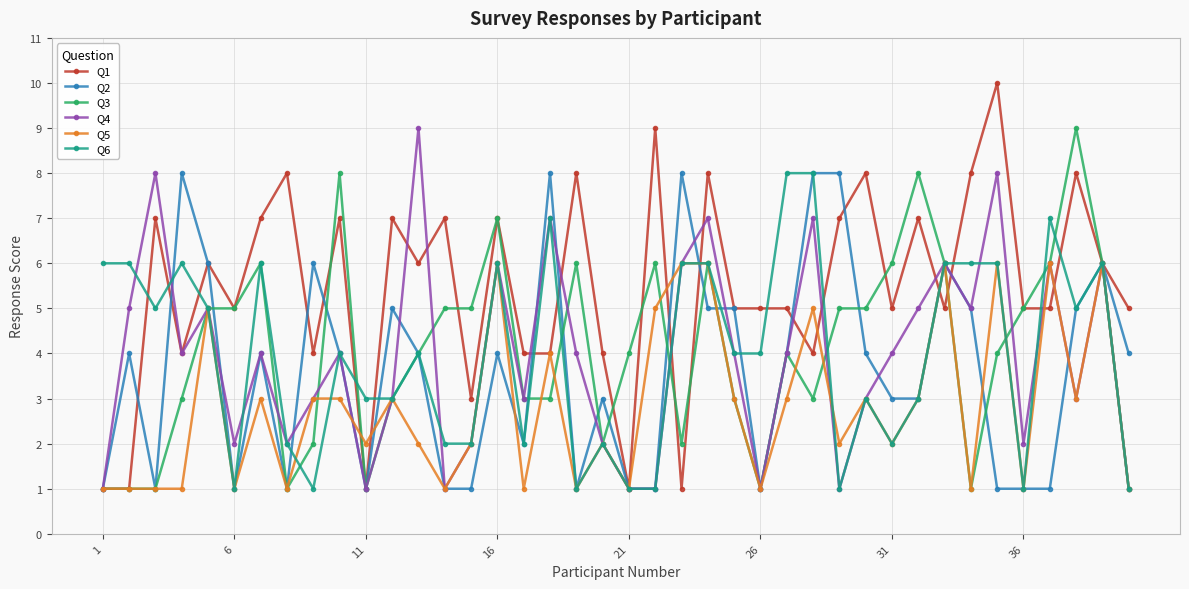

What is the lowest value of the Q4 series?

1